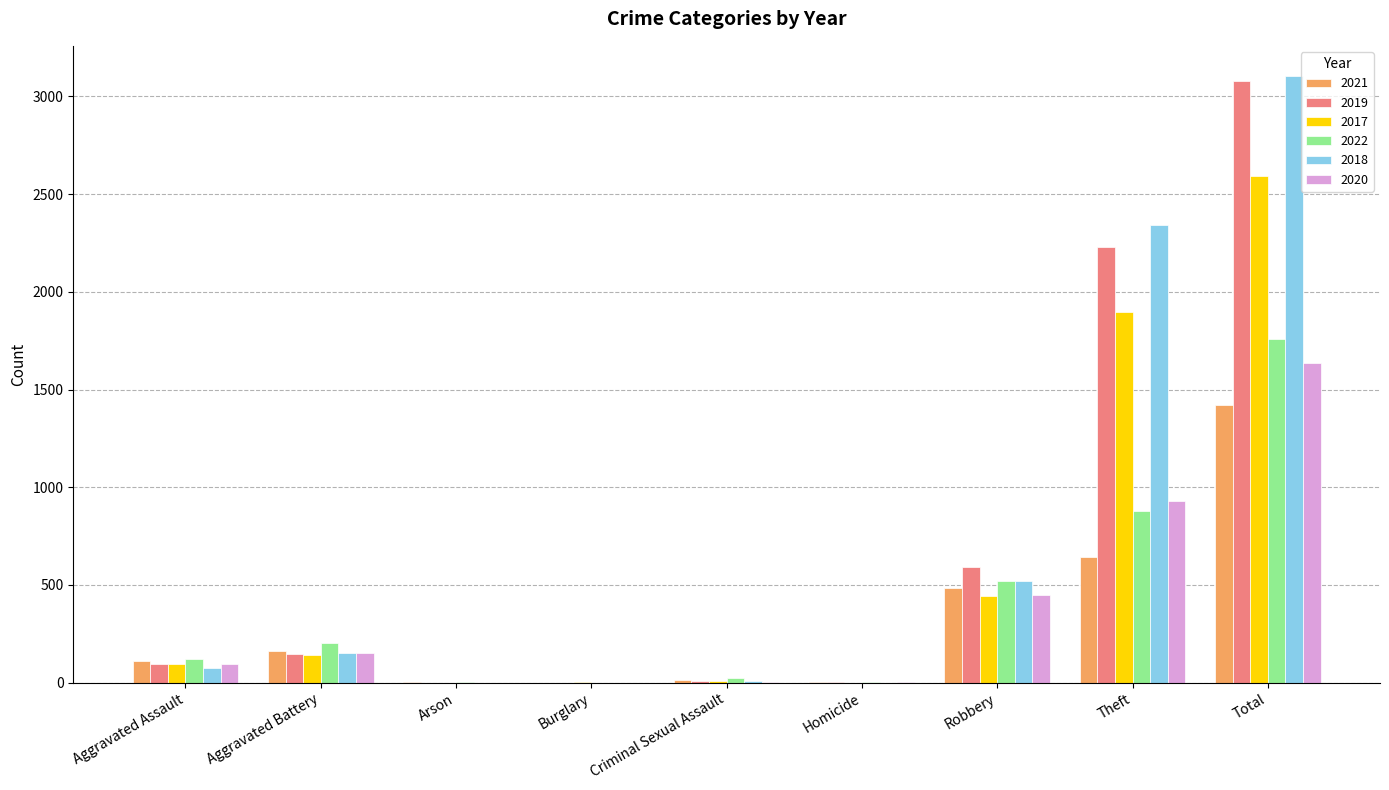

Is the value of 2020 at Burglary greater than the value of 2022 at Aggravated Battery?

No